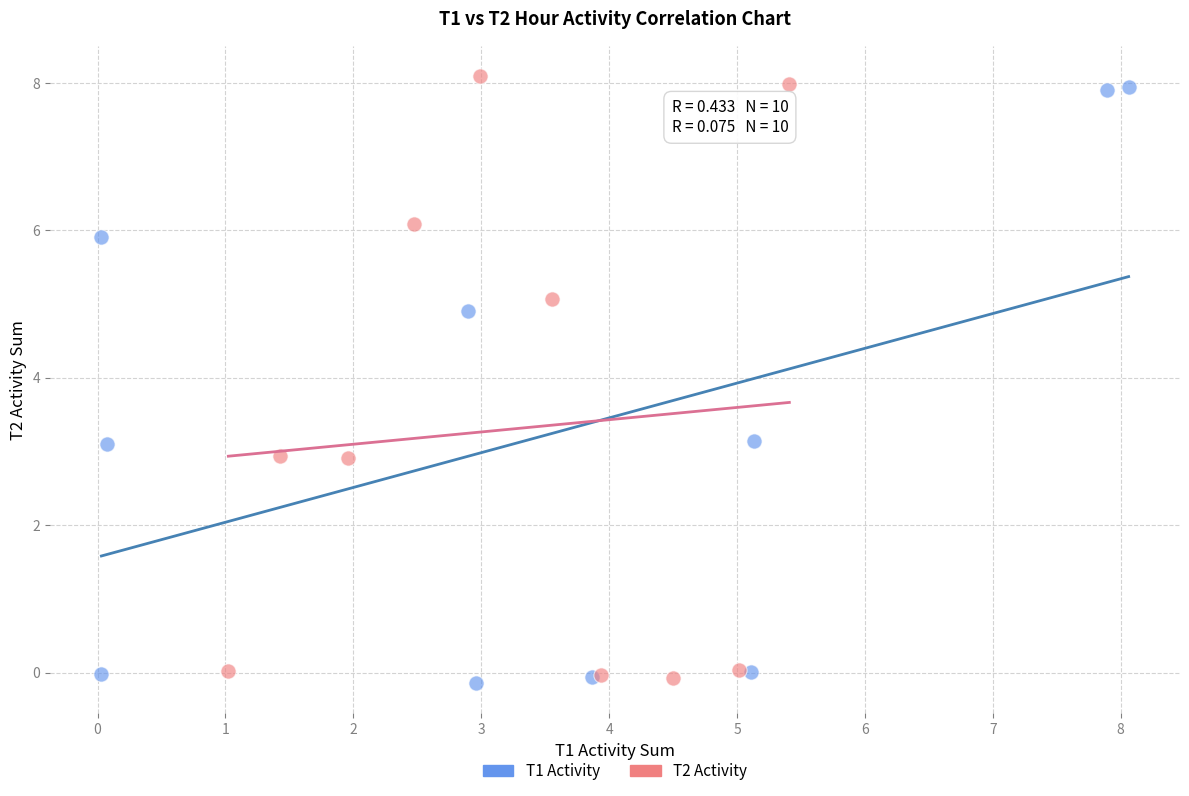

What are all the series names shown in the legend?

T1 Activity, T2 Activity